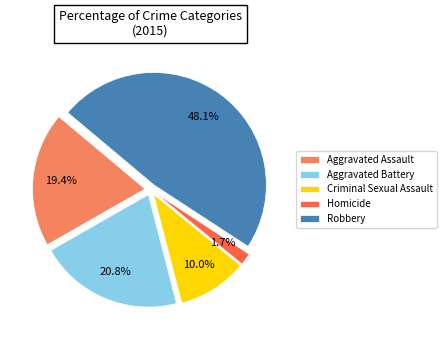

Does any single category account for the majority?

No